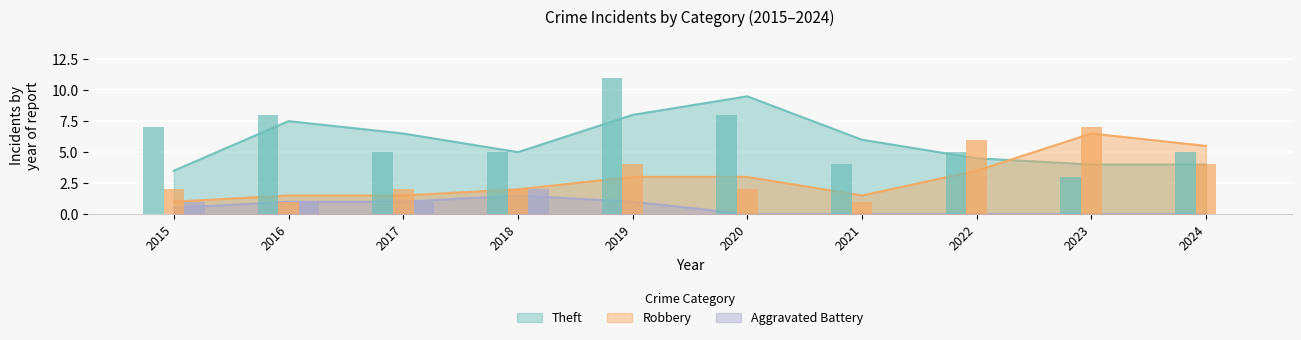

What is the value of the Robbery bar at the 3rd from the left?

2